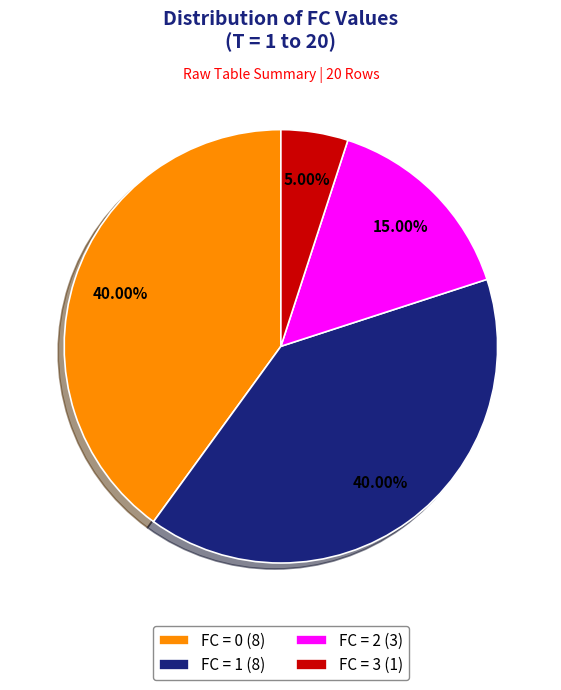

To the nearest percent, what is the difference between the FC = 0 and FC = 3 slice percentages?

35%